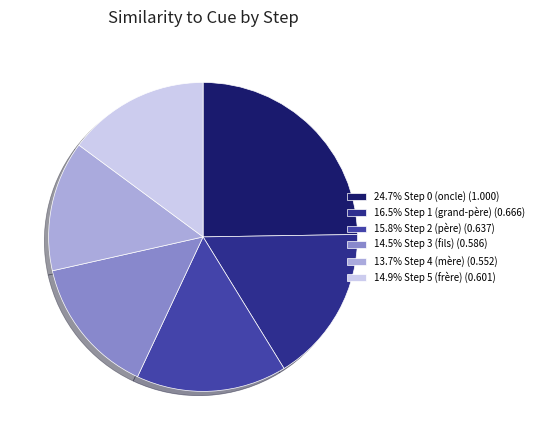

Count the number of slices in the pie.

6